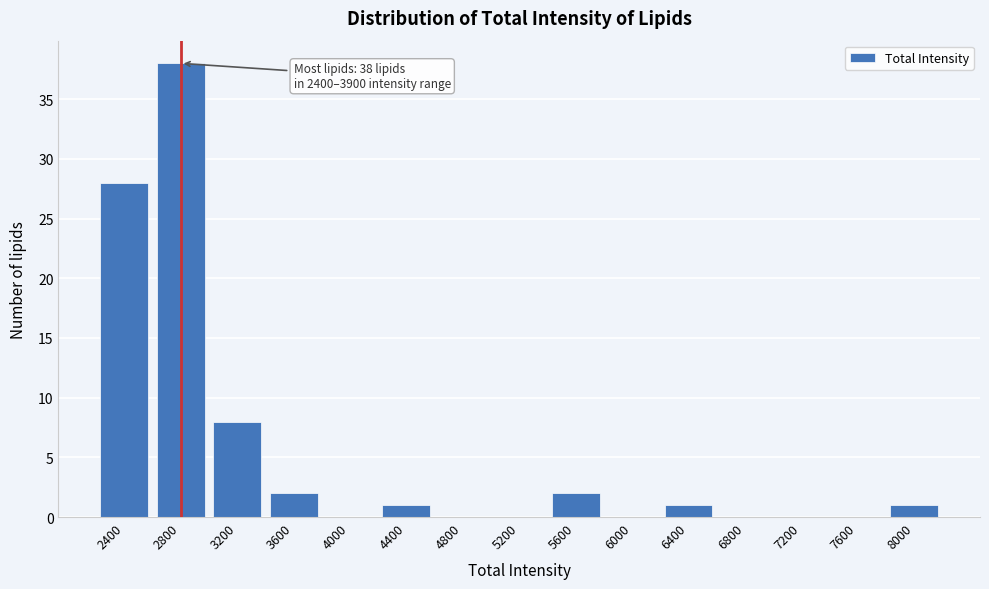

Reading left to right, list all the values displayed in this chart.

2400=28	2800=38	3200=8	3600=2	4000=0	4400=1	4800=0	5200=0	5600=2	6000=0	6400=1	6800=0	7200=0	7600=0	8000=1